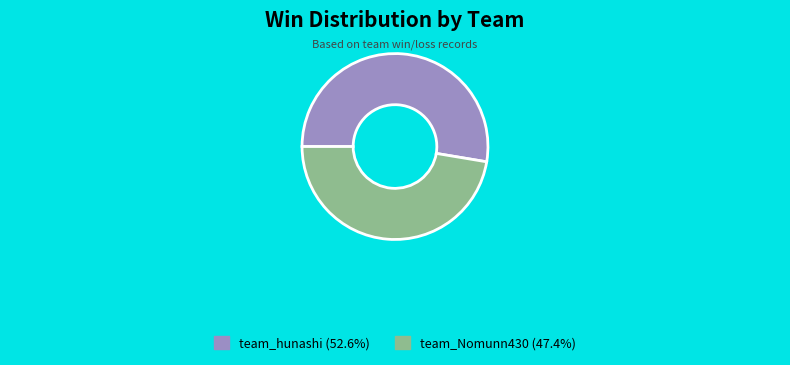

True or false: team_hunashi accounts for 53% of the total.

True